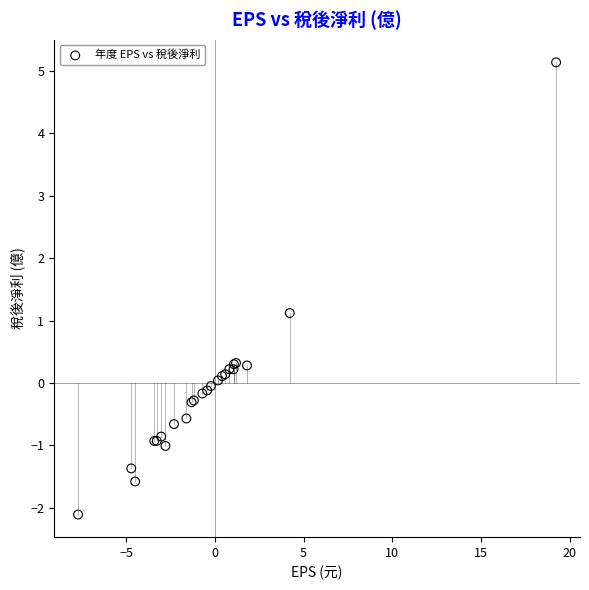

What Y value in the scatter plot is closest to 1?

1.1